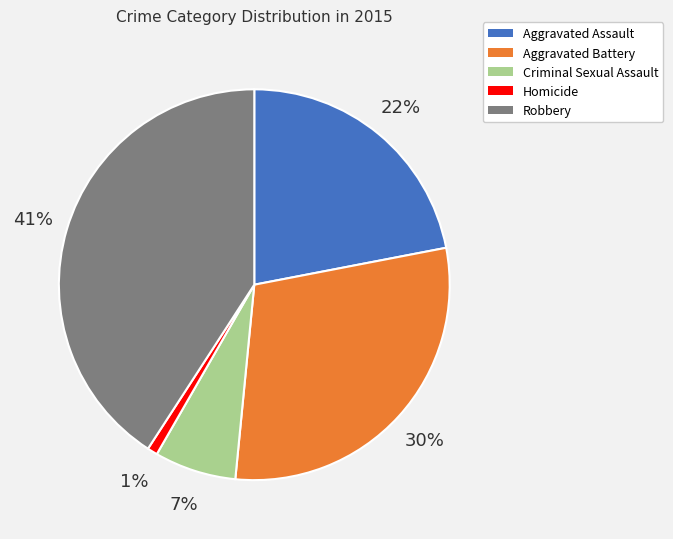

Combined, do Homicide and Criminal Sexual Assault account for over 50%?

No